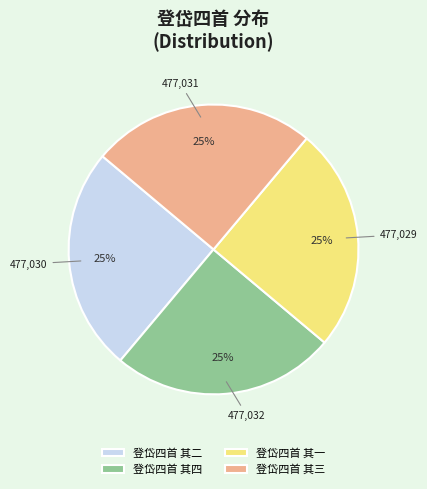

To the nearest percent, what is the combined percentage of 登岱四首 其一 and 登岱四首 其三?

50%